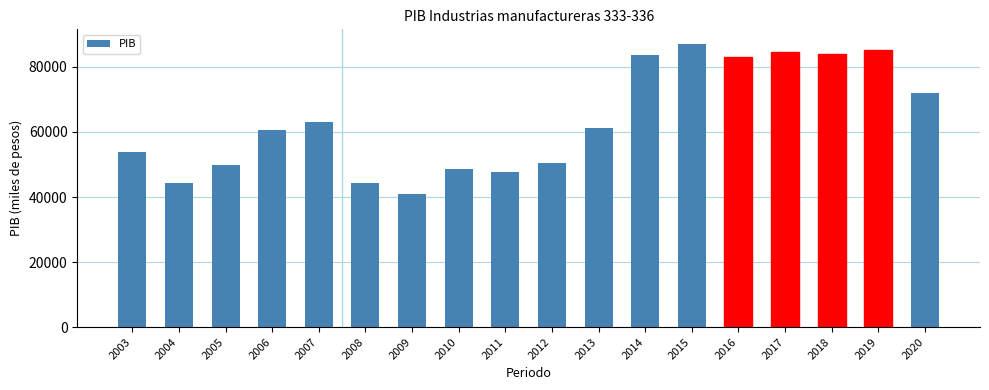

At which category does the chart reach its peak across all series?

2015